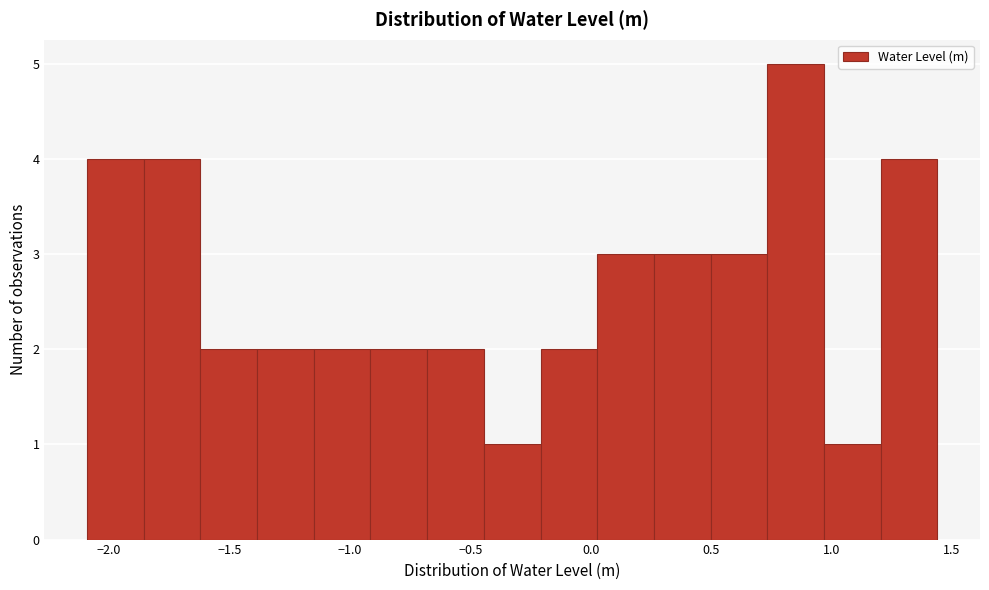

Over which range of the x-axis is the bar tallest?

0.75 to 0.95